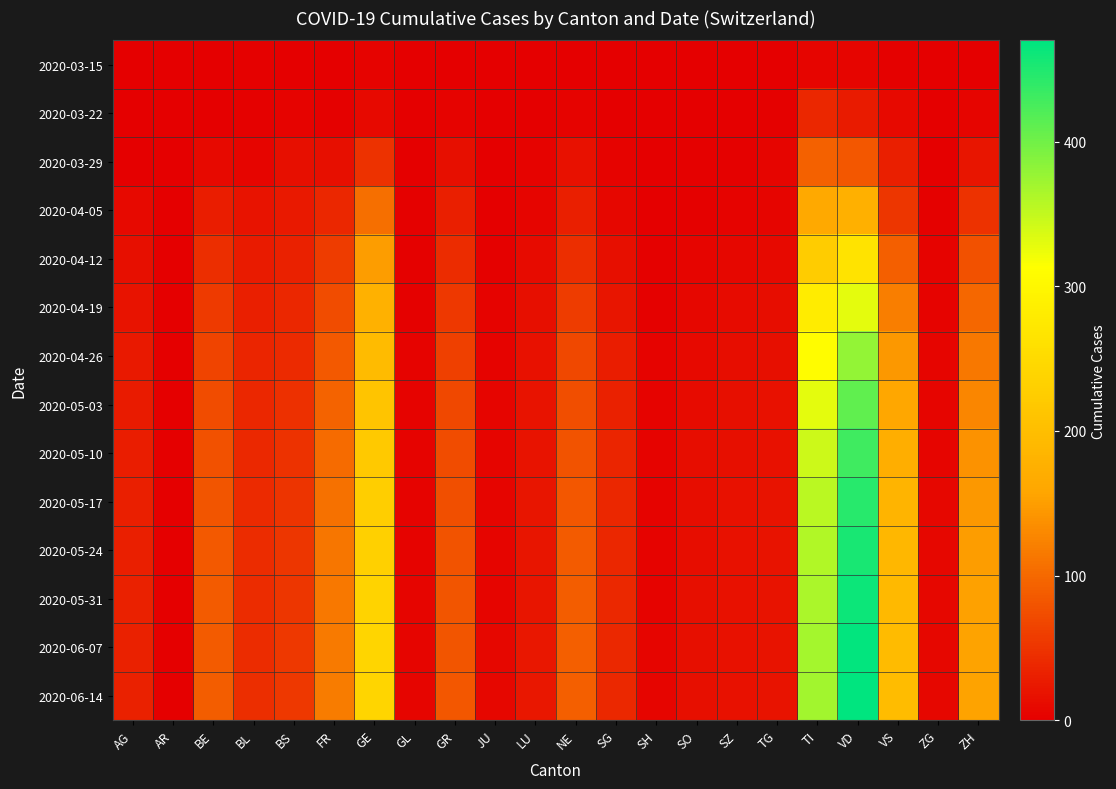

What is the total value across all series at VD?

4405